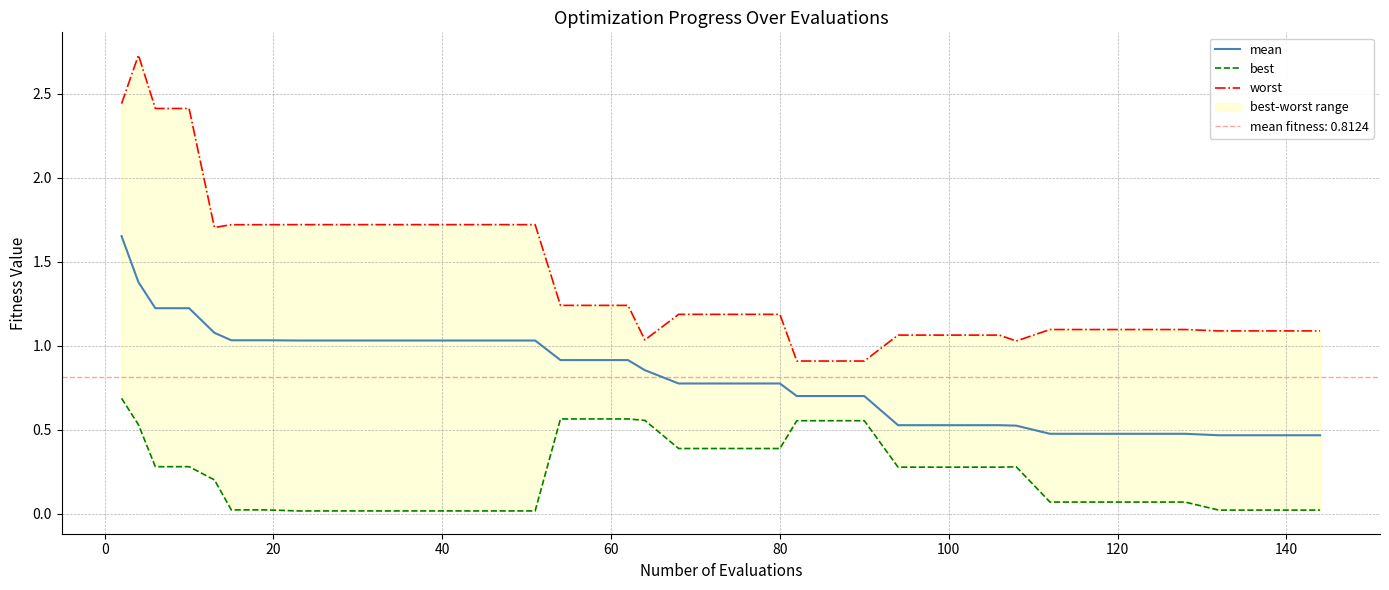

Reading left to right, transcribe all the data shown in this chart.

mean: 1.7	1.4	1.2	1.2	1.1	1.0	1.0	1.0	1.0	1.0	1.0	1.0	1.0	1.0	1.0	0.9	0.9	0.9	0.9	0.8	0.8	0.8	0.8	0.7	0.7	0.7	0.5	0.5	0.5	0.5	0.5	0.5	0.5	0.5	0.5	0.5	0.5	0.5	0.5	0.5
best: 0.7	0.5	0.3	0.3	0.2	0.0	0.0	0.0	0.0	0.0	0.0	0.0	0.0	0.0	0.0	0.6	0.6	0.6	0.6	0.4	0.4	0.4	0.4	0.6	0.6	0.6	0.3	0.3	0.3	0.3	0.3	0.1	0.1	0.1	0.1	0.1	0.0	0.0	0.0	0.0
worst: 2.4	2.7	2.4	2.4	1.7	1.7	1.7	1.7	1.7	1.7	1.7	1.7	1.7	1.7	1.7	1.2	1.2	1.2	1.0	1.2	1.2	1.2	1.2	0.9	0.9	0.9	1.1	1.1	1.1	1.1	1.0	1.1	1.1	1.1	1.1	1.1	1.1	1.1	1.1	1.1